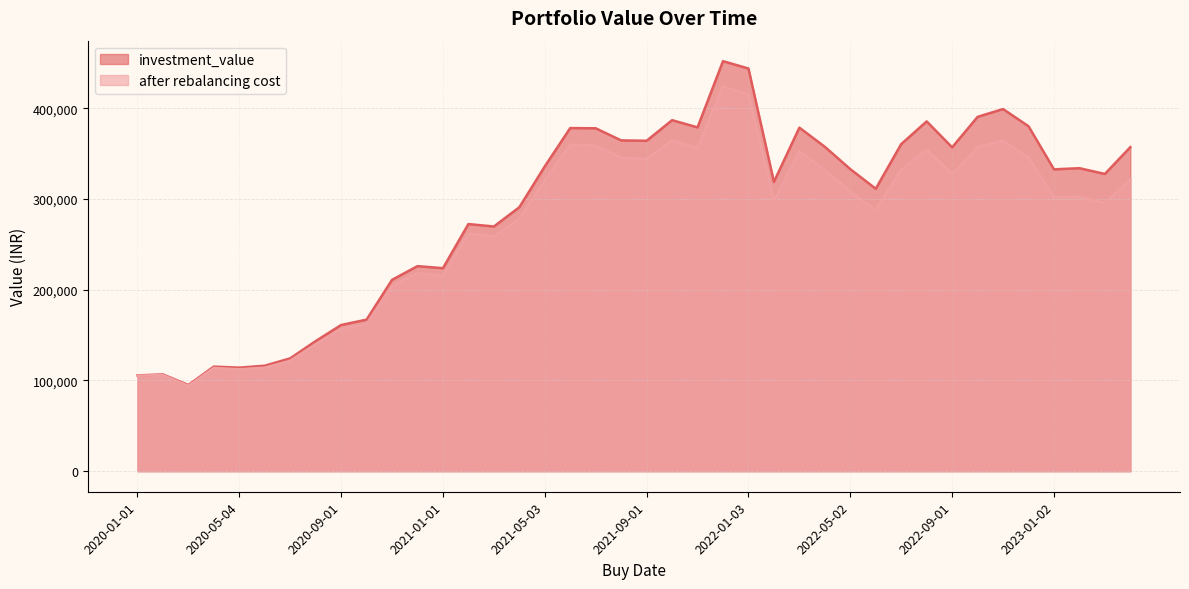

Reading left to right, extract all data points from this chart.

investment_value: 2020-01-01=105589.6	2020-02-03=106664.9	2020-03-02=95016.9	2020-04-01=115266.8	2020-05-04=114142.1	2020-06-01=116265.7	2020-07-01=124363.7	2020-08-03=143382.5	2020-09-01=161124.8	2020-10-01=167026.5	2020-11-02=210863.8	2020-12-01=225983.4	2021-01-01=223716.2	2021-02-01=272349.0	2021-03-01=269648.9	2021-04-01=290862.8	2021-05-03=335886.5	2021-06-01=378113.3	2021-07-01=377858.7	2021-08-02=364517.0	2021-09-01=364120.5	2021-10-01=386782.0	2021-11-01=378883.1	2021-12-01=451807.9	2022-01-03=443728.5	2022-02-01=318818.5	2022-03-02=378550.2	2022-04-01=357475.9	2022-05-02=332829.9	2022-06-01=311244.5	2022-07-01=360452.7	2022-08-01=385463.7	2022-09-01=356856.1	2022-10-03=390439.5	2022-11-01=399062.5	2022-12-01=380114.2	2023-01-02=332626.1	2023-02-01=333882.3	2023-03-01=327557.4	2023-04-03=357100.7
after rebalancing cost: 2020-01-01=105253.6	2020-02-03=105981.5	2020-03-02=94072.1	2020-04-01=113791.7	2020-05-04=112338.4	2020-06-01=114085.4	2020-07-01=121674.5	2020-08-03=139882.1	2020-09-01=156751.2	2020-10-01=162082.7	2020-11-02=204110.5	2020-12-01=218211.9	2021-01-01=215455.7	2021-02-01=261698.7	2021-03-01=258462.2	2021-04-01=278100.0	2021-05-03=320388.2	2021-06-01=359856.6	2021-07-01=358774.2	2021-08-02=345281.3	2021-09-01=344041.8	2021-10-01=364573.6	2021-11-01=356232.2	2021-12-01=423852.4	2022-01-03=415276.9	2022-02-01=297512.0	2022-03-02=352454.0	2022-04-01=331978.4	2022-05-02=308266.4	2022-06-01=287498.0	2022-07-01=332151.8	2022-08-01=354319.2	2022-09-01=327151.0	2022-10-03=357058.8	2022-11-01=364041.6	2022-12-01=345860.2	2023-01-02=301803.5	2023-02-01=302143.3	2023-03-01=295642.6	2023-04-03=321491.5